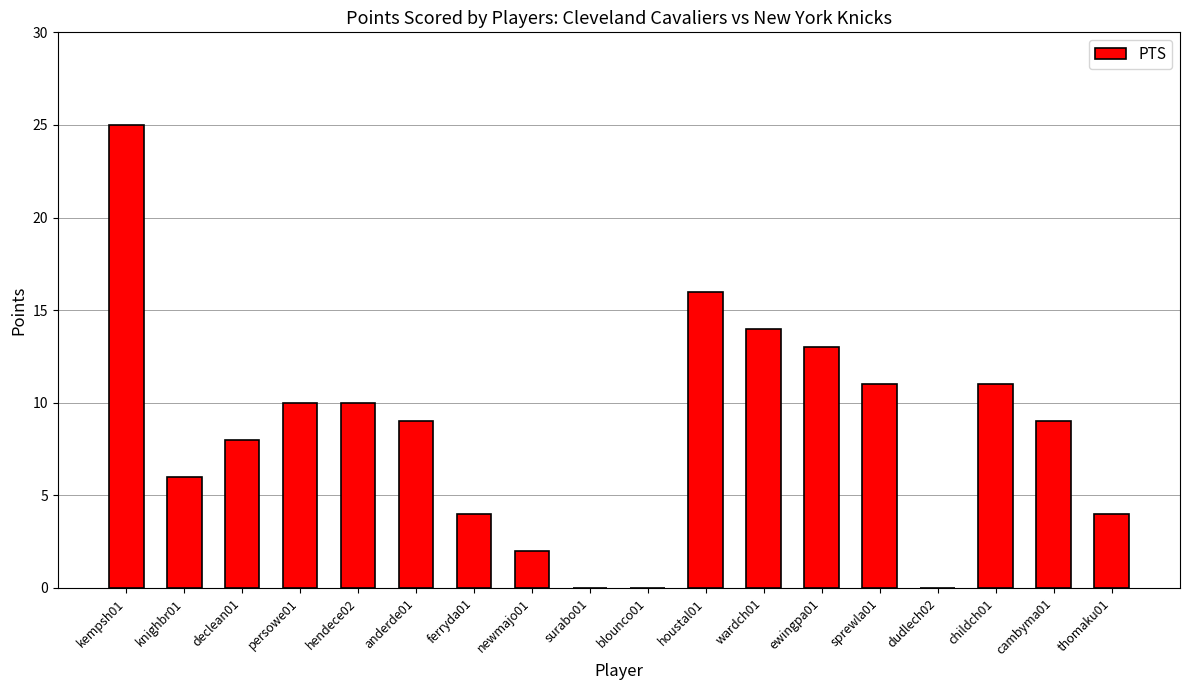

What is the greatest value displayed?

25